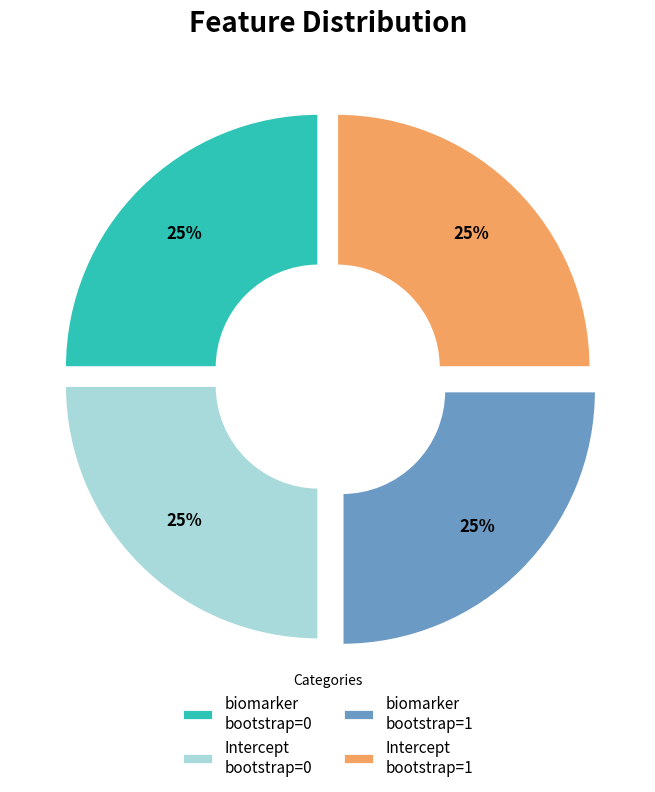

Is there a majority slice in this chart?

No